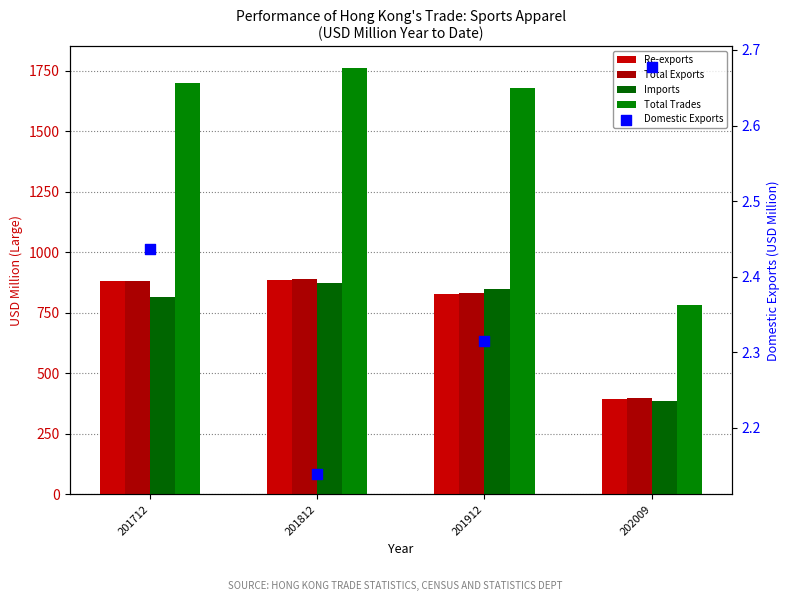

Which series reaches the maximum Y coordinate?

Total Trades